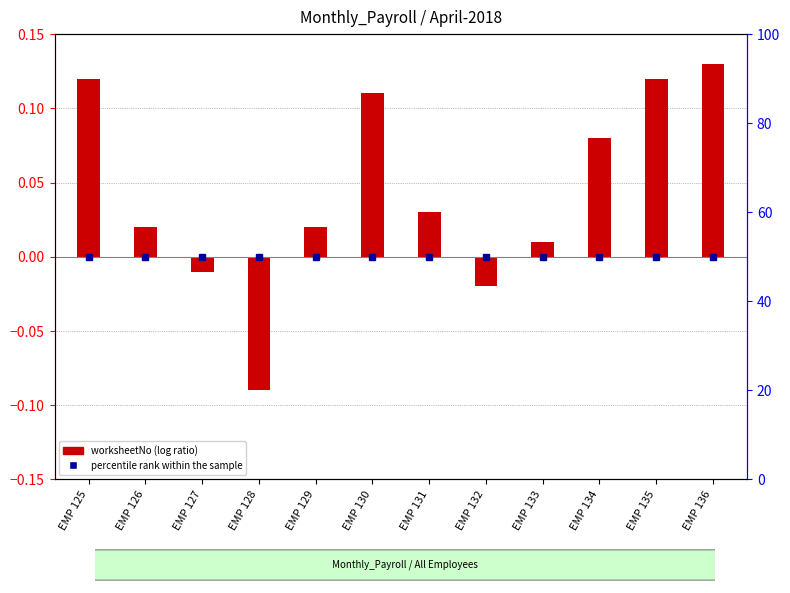

Reading left to right, list all the values displayed in this chart.

EMP 125=0.1	EMP 126=0.0	EMP 127=-0.0	EMP 128=-0.1	EMP 129=0.0	EMP 130=0.1	EMP 131=0.0	EMP 132=-0.0	EMP 133=0.0	EMP 134=0.1	EMP 135=0.1	EMP 136=0.1